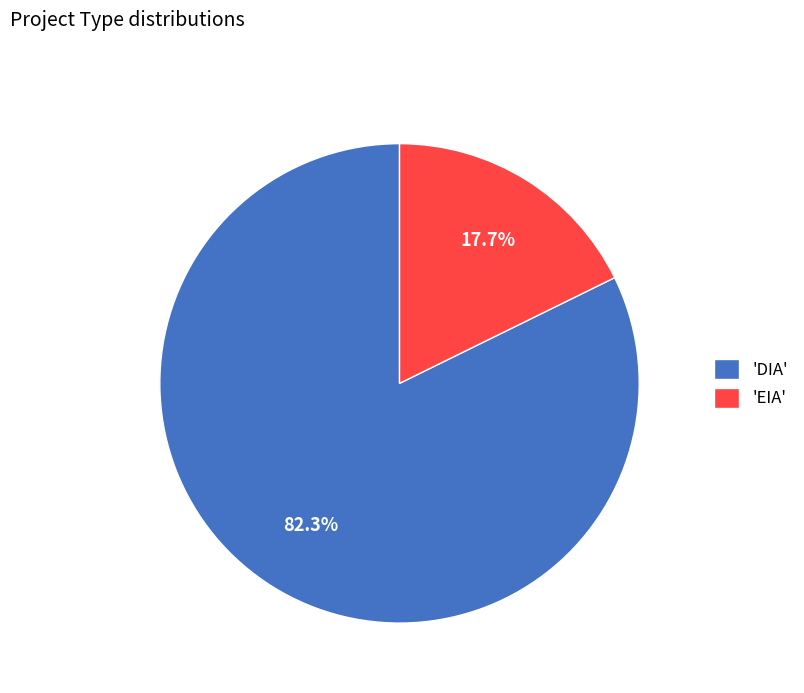

Rank the categories by value from lowest to highest.

'EIA', 'DIA'